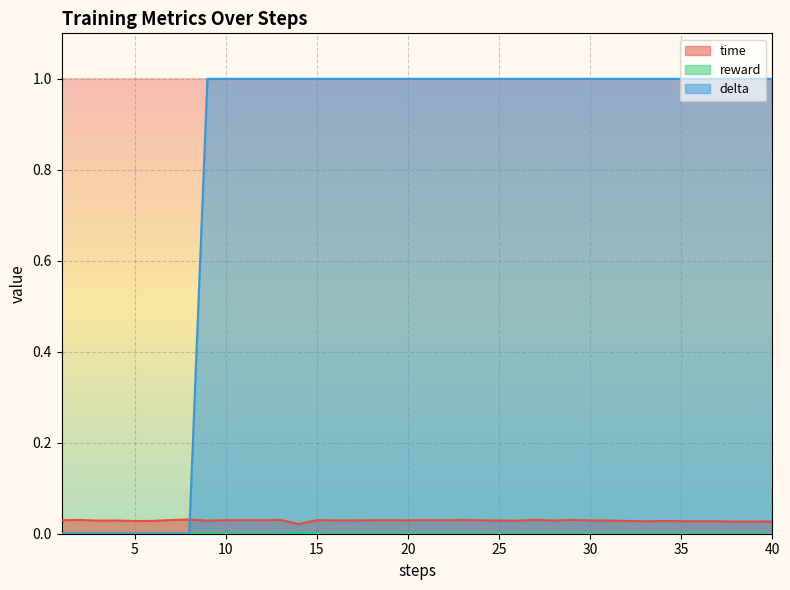

List the series in order of their peak value, highest first.

delta, time, reward